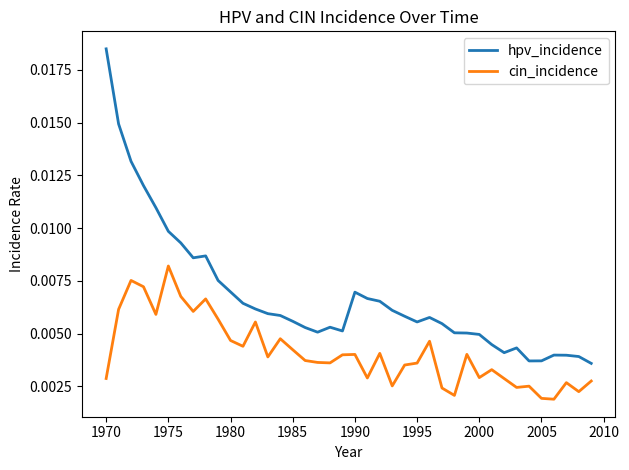

Which series has the largest total across all categories?

hpv_incidence